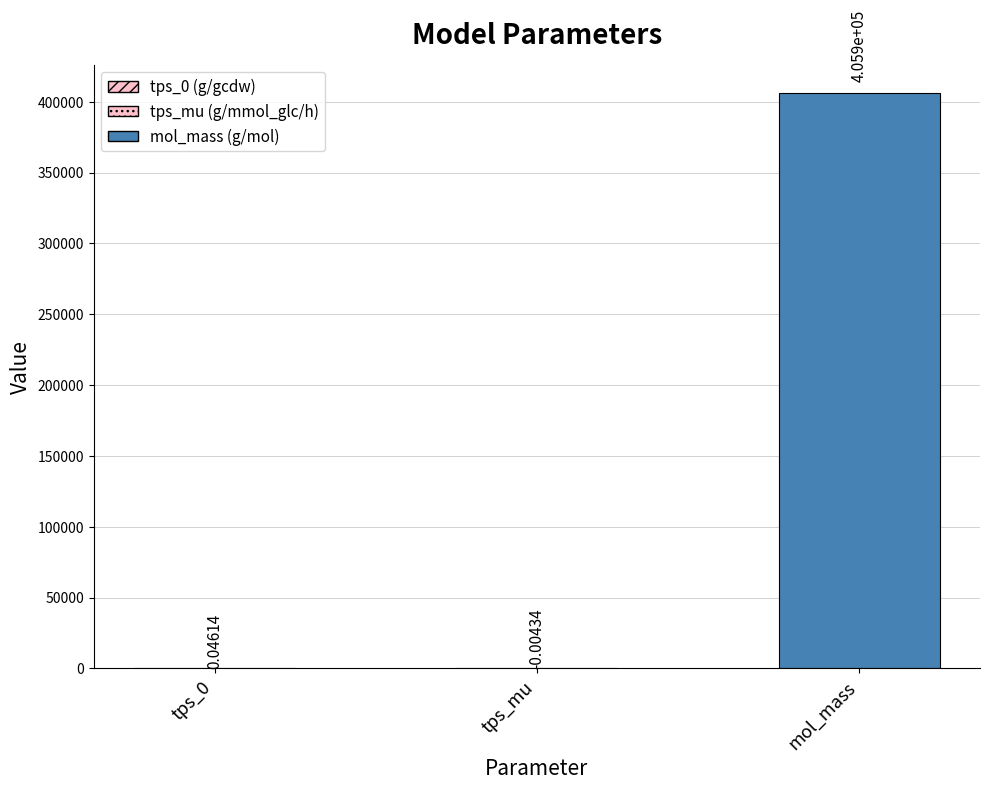

At which label is the value closest to 202951?

tps_0